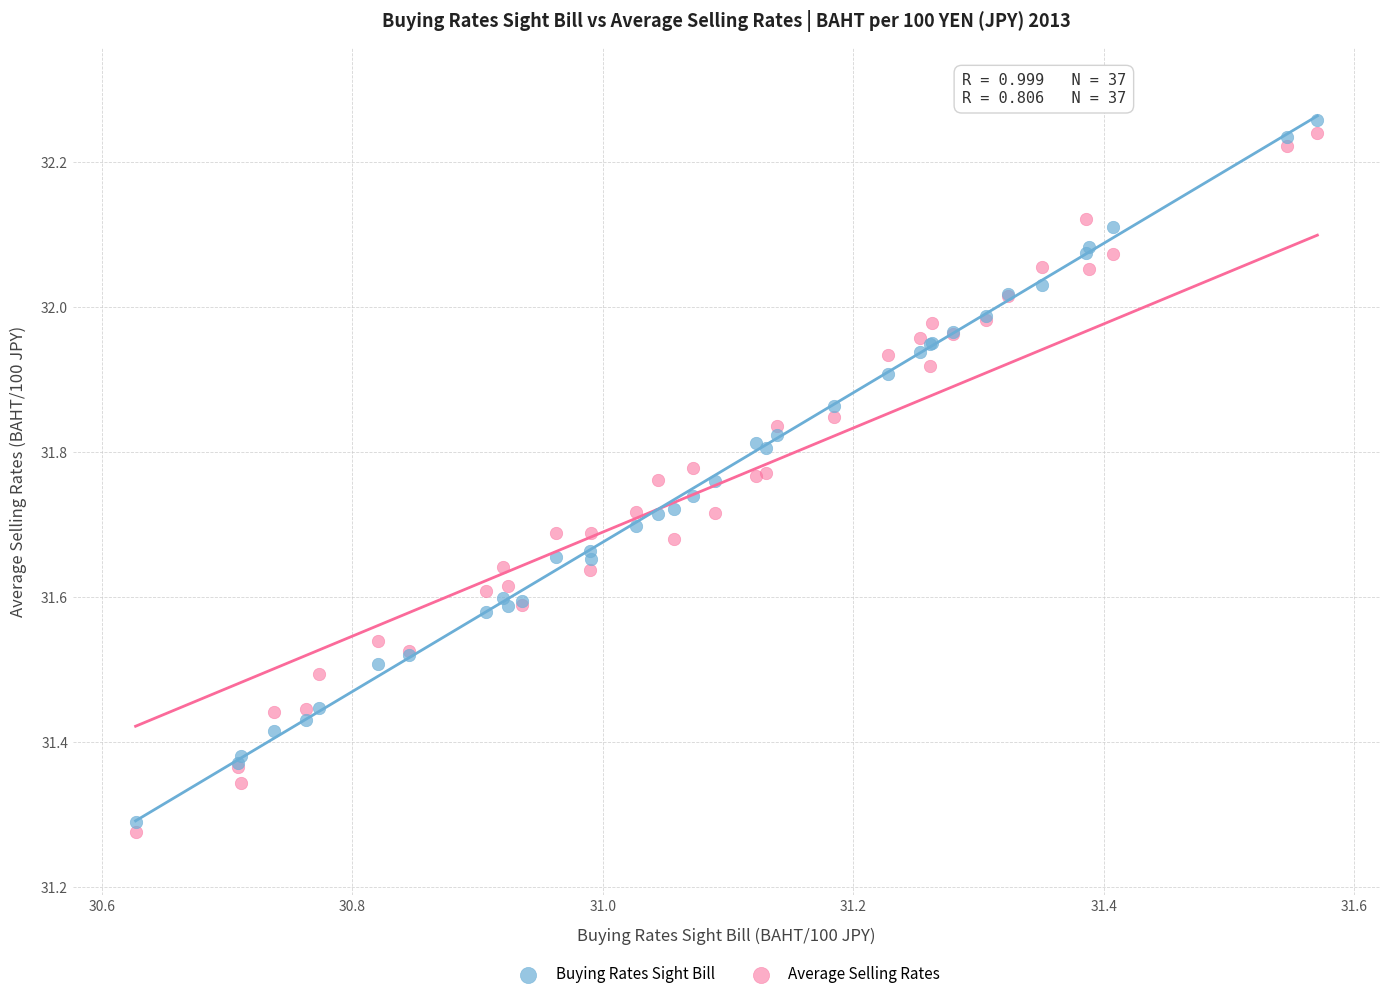

Which series has the widest spread of Y values?

Buying Rates Sight Bill